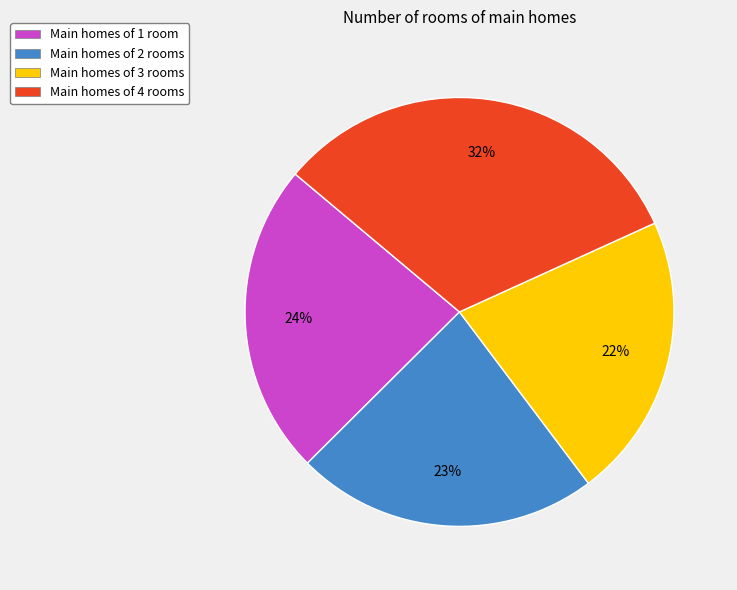

To the nearest percent, what percentage of the pie is Main homes of 2 rooms?

23%